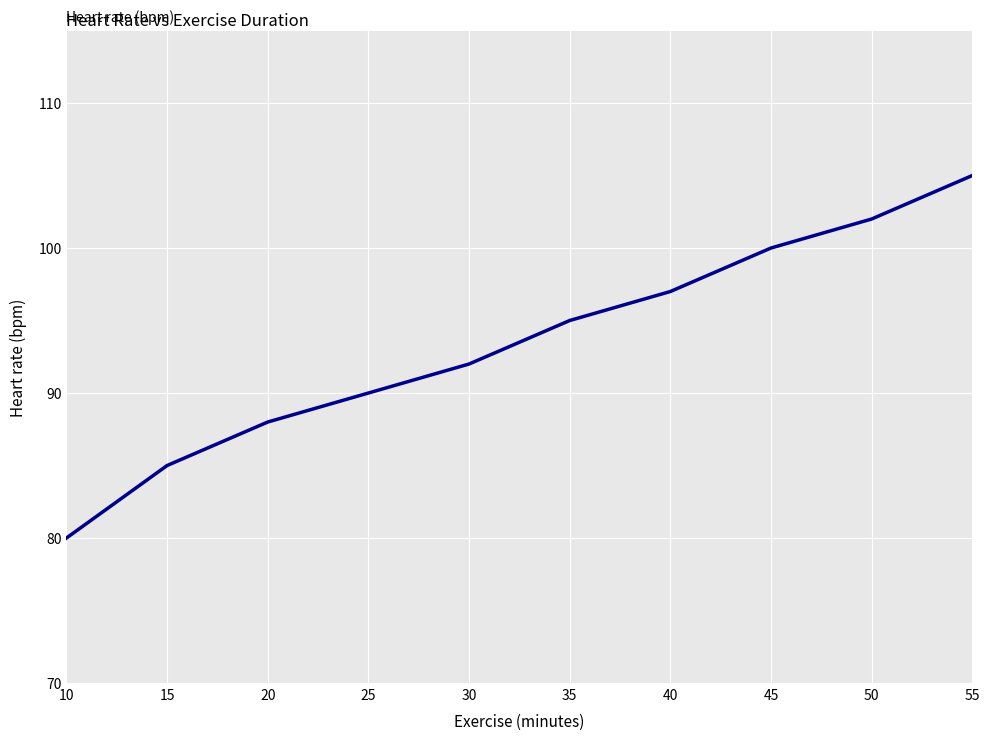

List the labels in order of value, smallest first.

10, 15, 20, 25, 30, 35, 40, 45, 50, 55